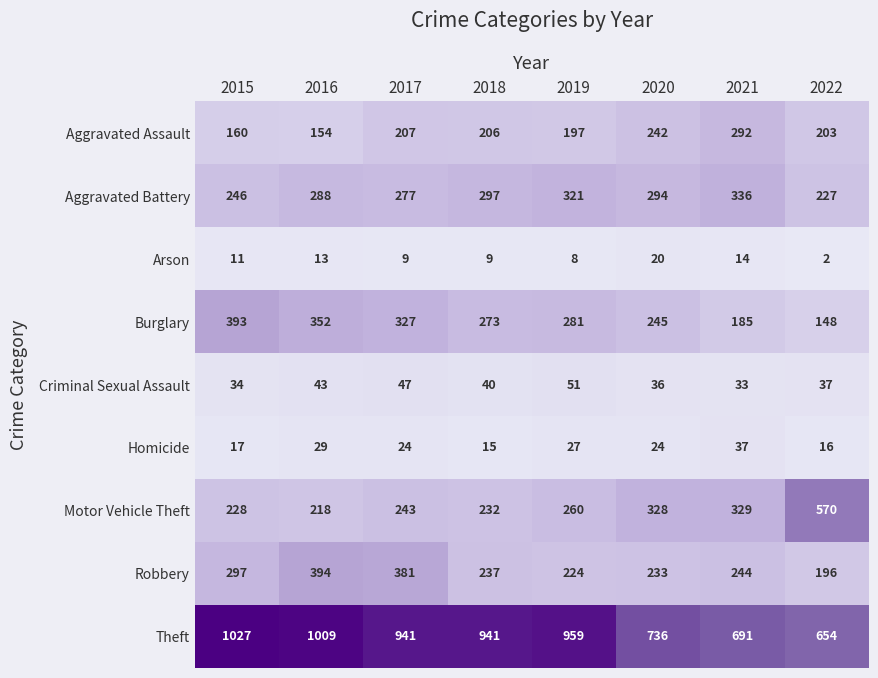

Which series has the largest total across all categories?

Theft